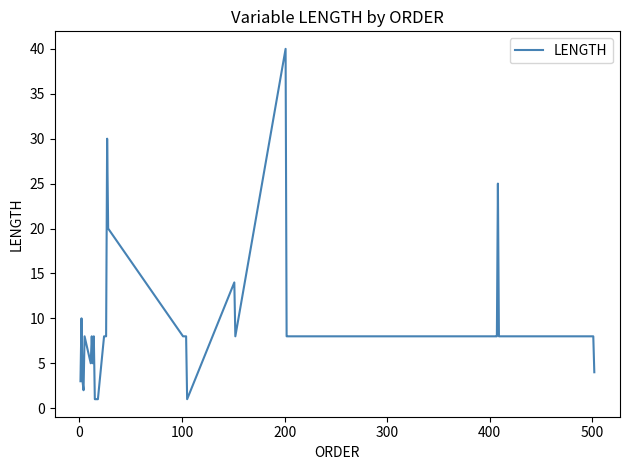

What is the difference between the maximum and minimum values?

39